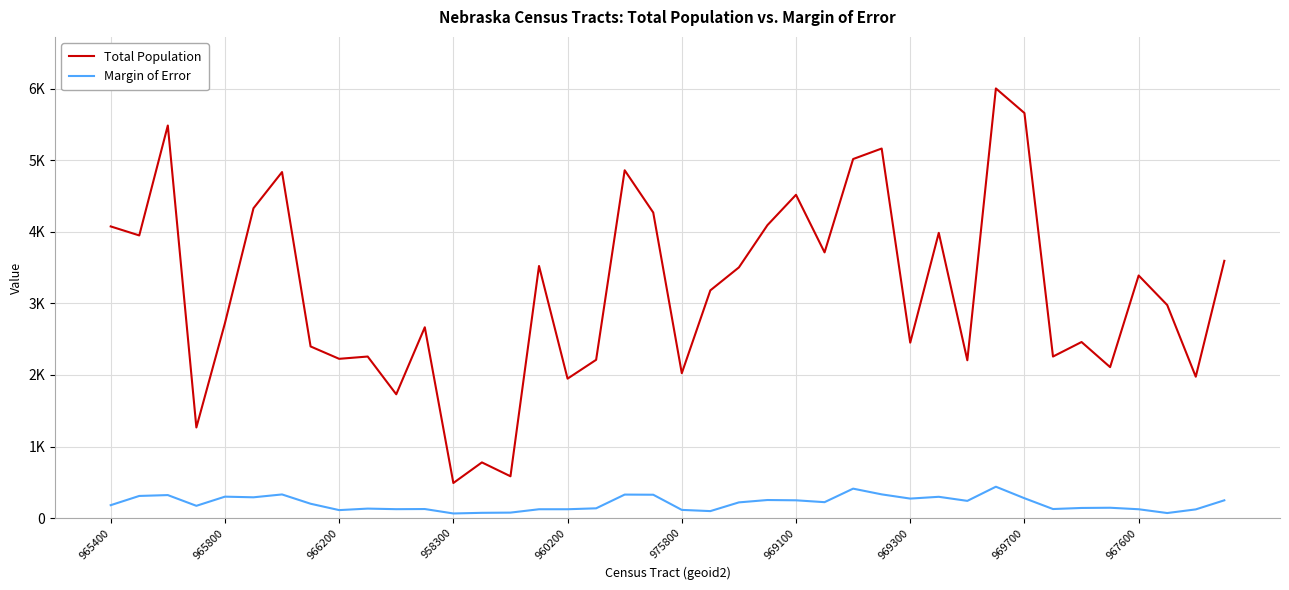

True or false: Total Population and Margin of Error intersect in this chart.

False